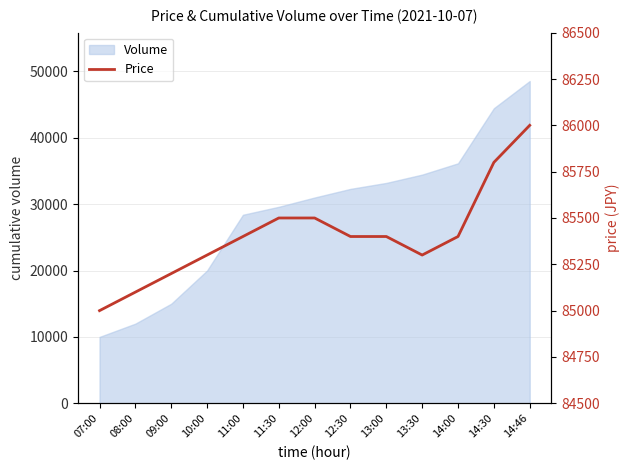

What is the sum of the values at 12:00 and 10:00?

170800